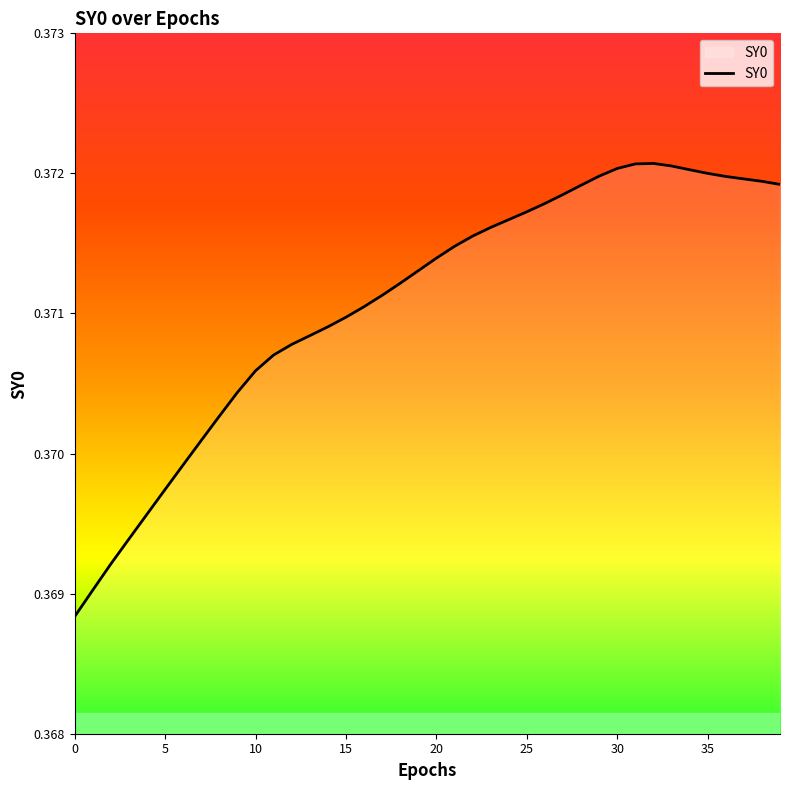

Count the values in the range 0 to 1.

40